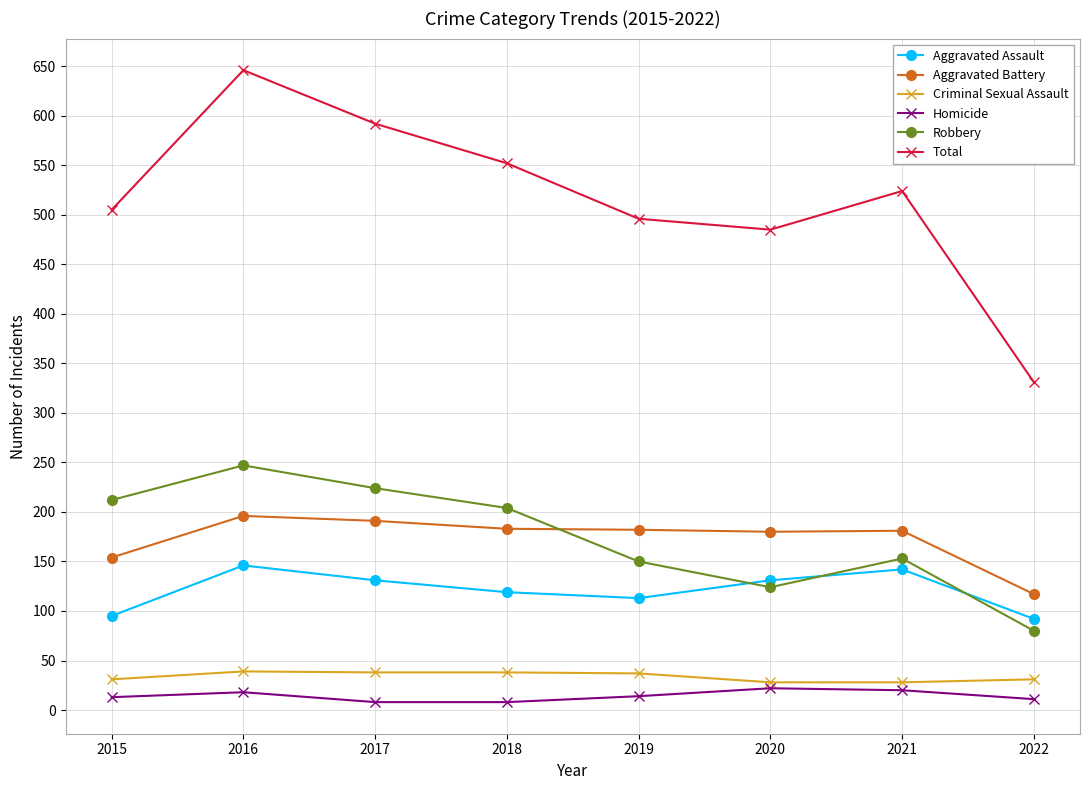

What is the maximum value for Criminal Sexual Assault?

39